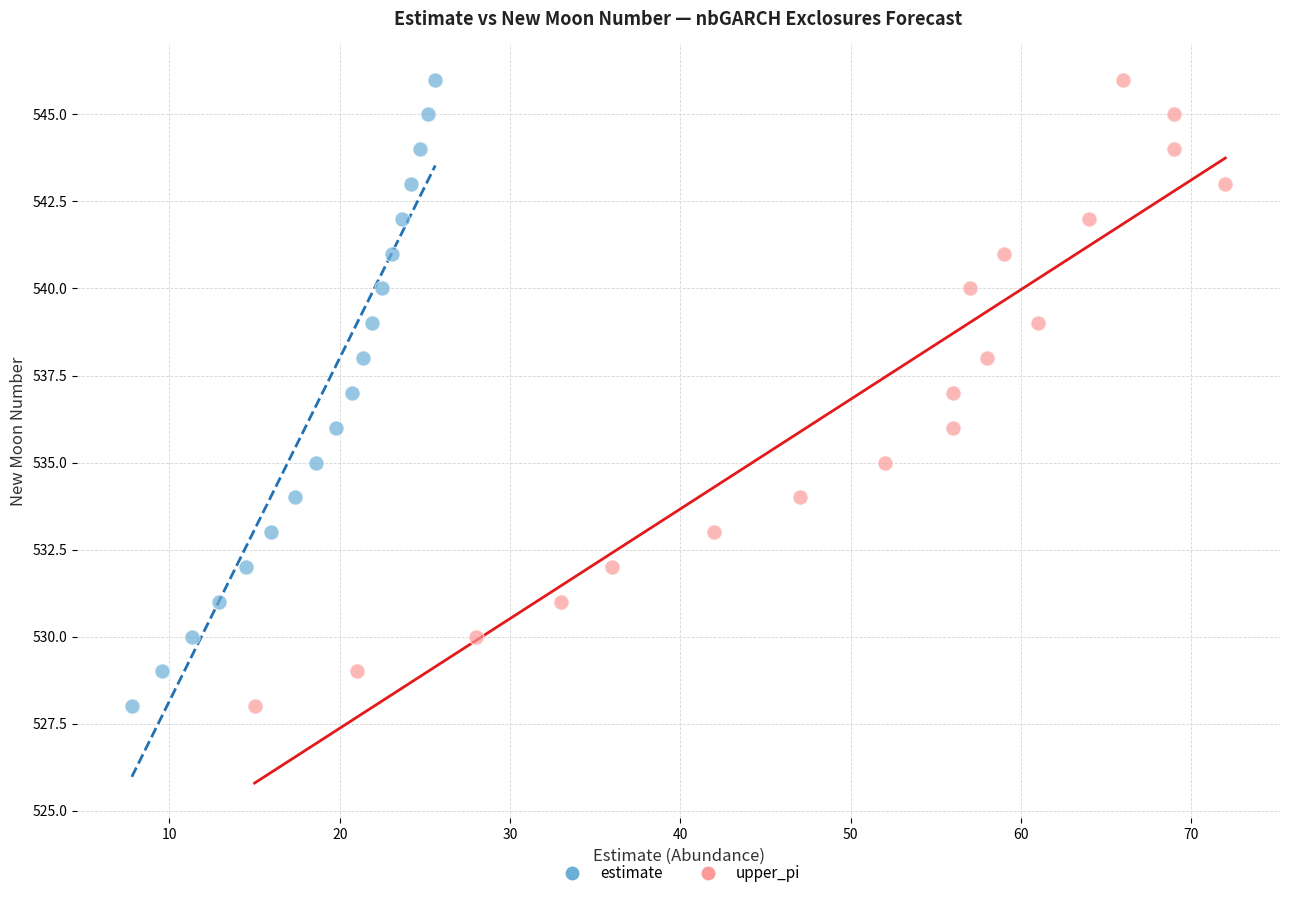

What are all the series names shown in the legend?

estimate, upper_pi